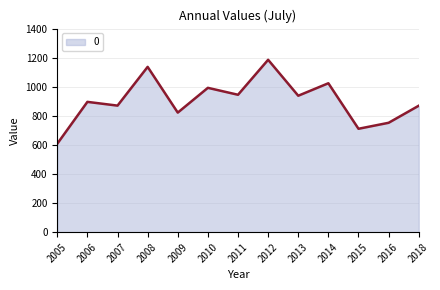

Which has a higher value, 2013 or 2005?

2013